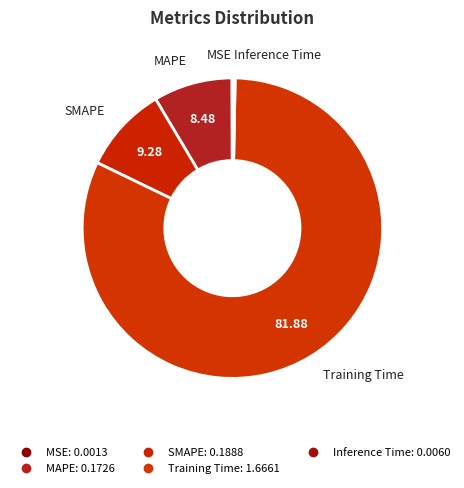

To the nearest percent, what is the average slice percentage?

20%